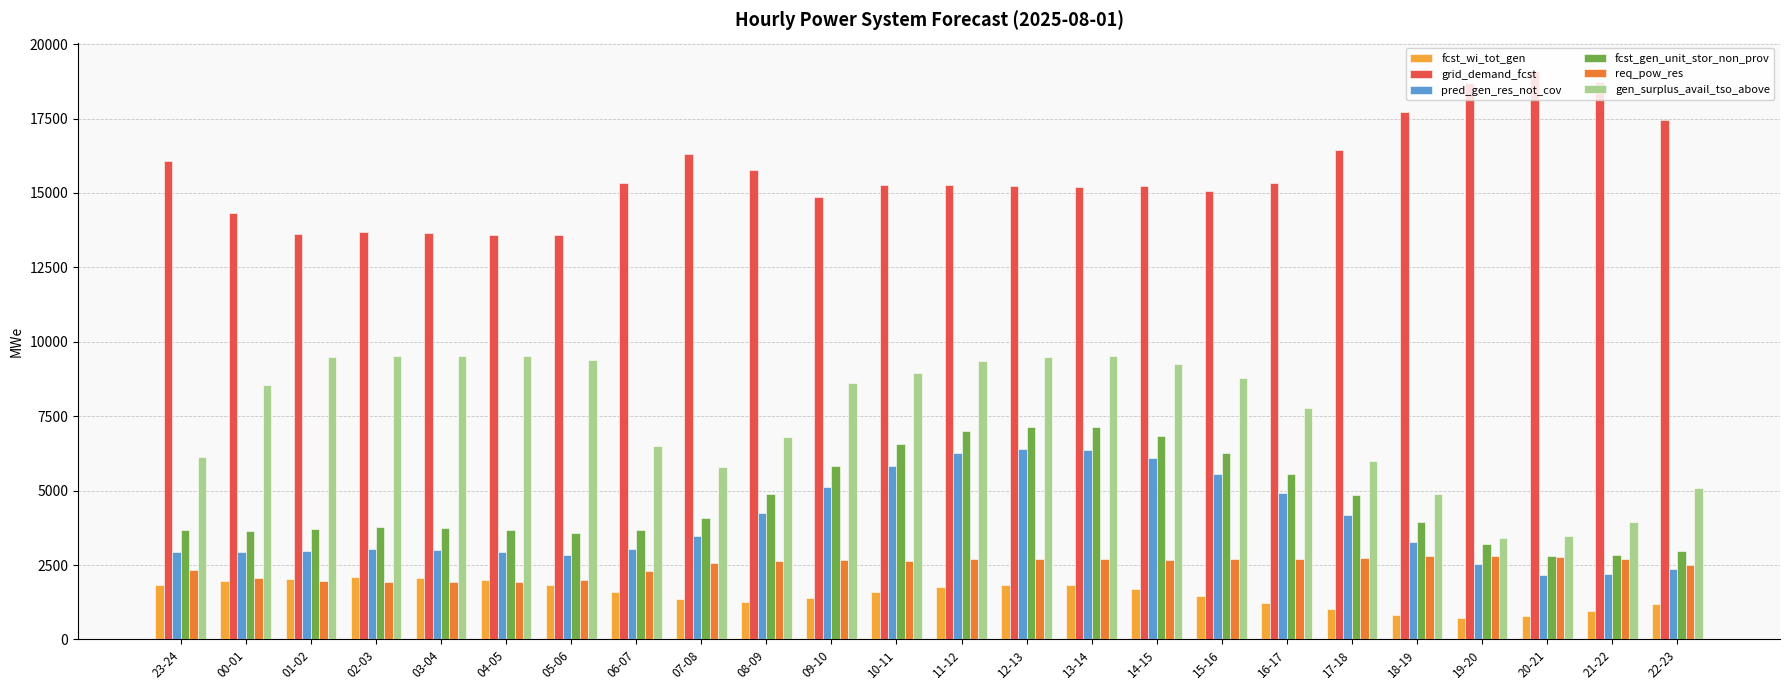

What is the difference between the pred_gen_res_not_cov values at 02-03 and 10-11?

2805